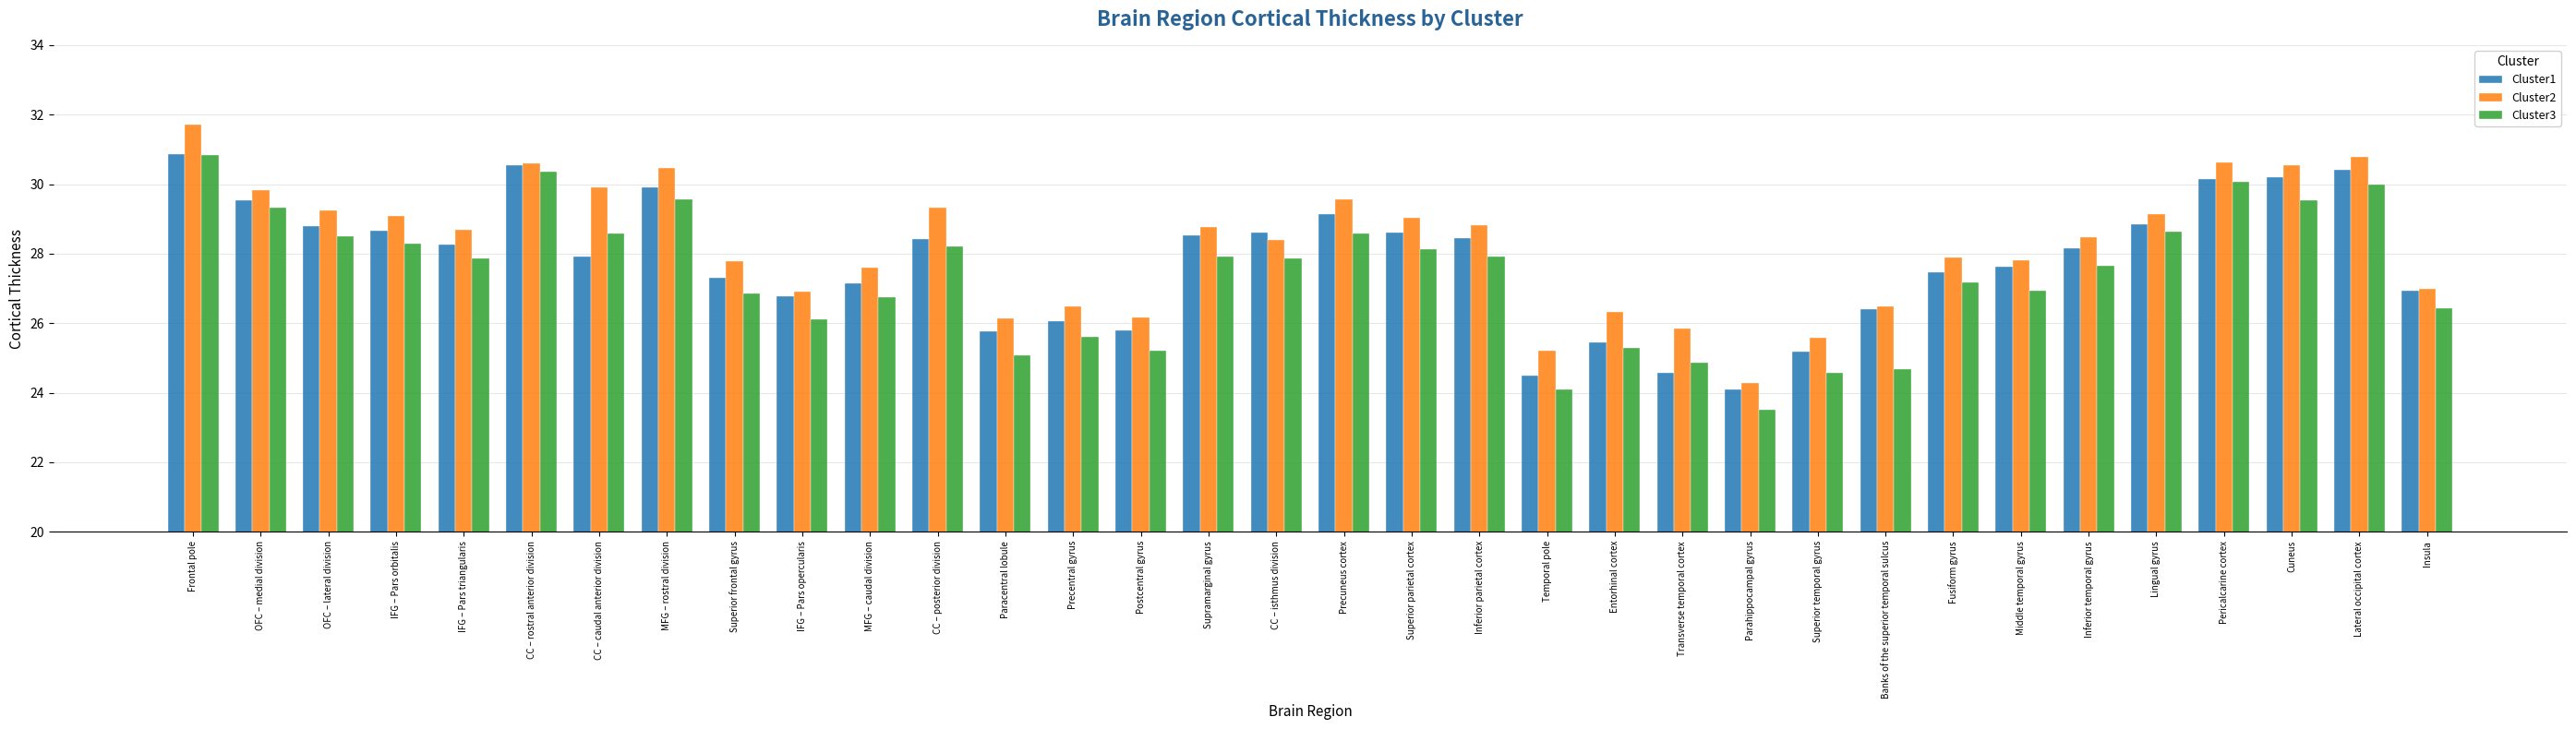

Which series changed the most between MFG – rostral division and Middle temporal gyrus?

Cluster2